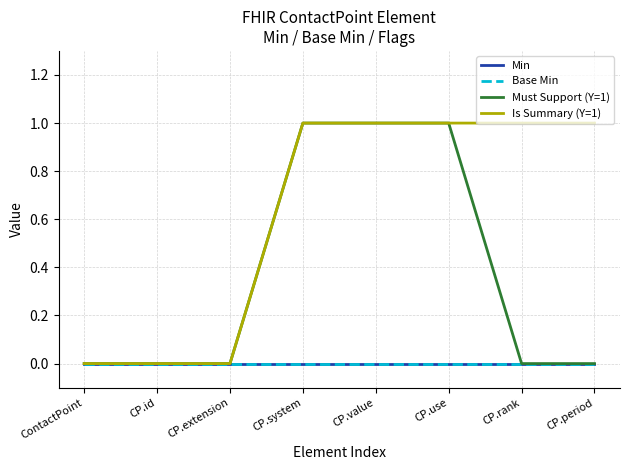

At which category is the sum across all series the highest?

CP.system